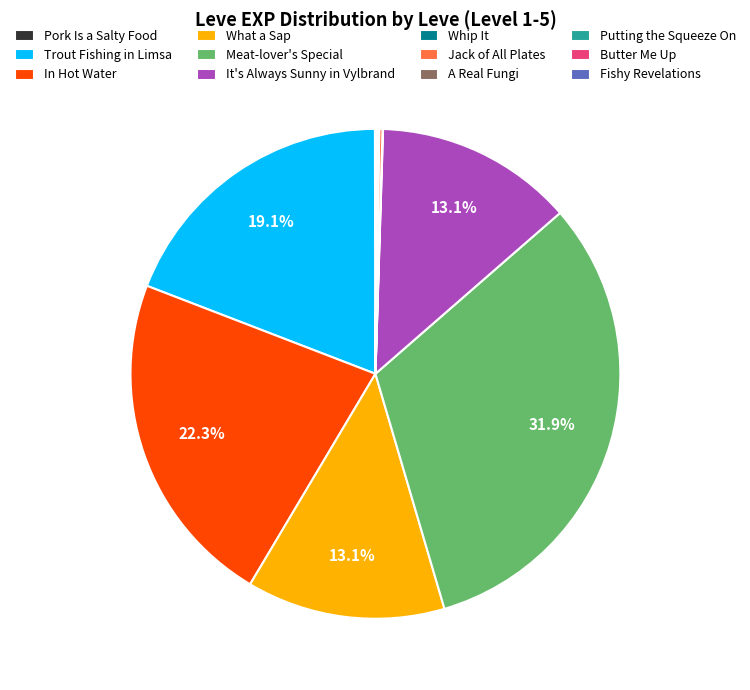

Which has a higher value, Meat-lover's Special or Trout Fishing in Limsa?

Meat-lover's Special